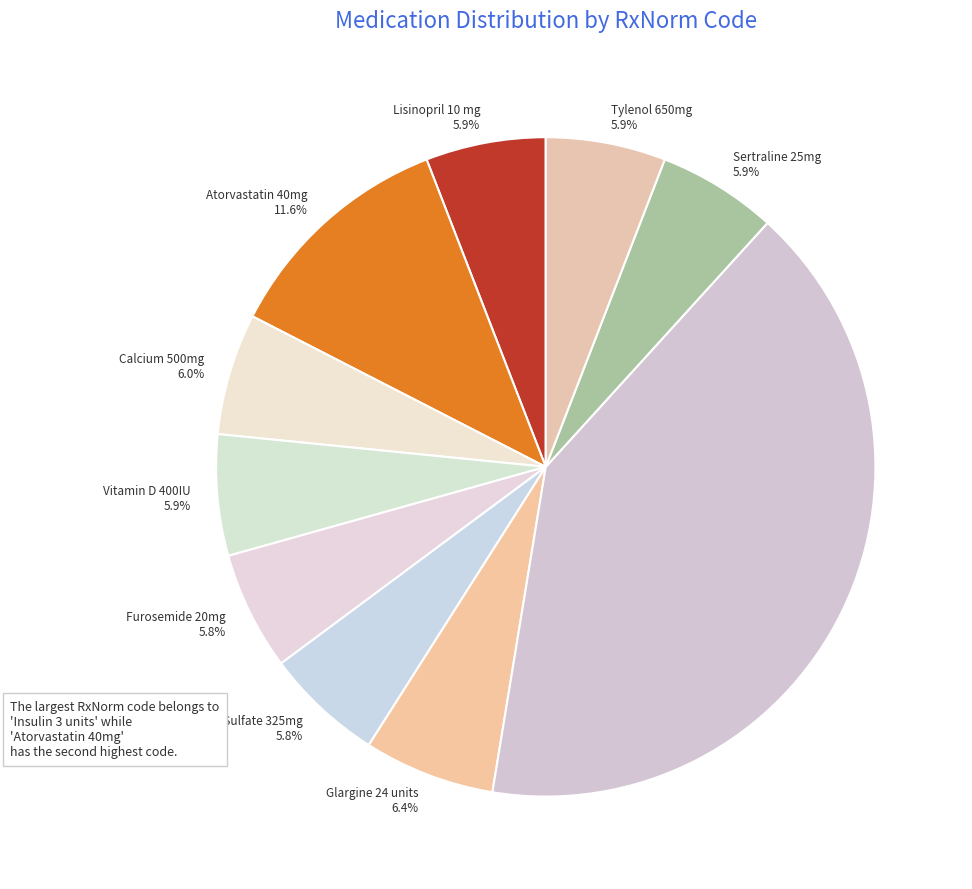

To the nearest percent, what is the average slice percentage?

10%